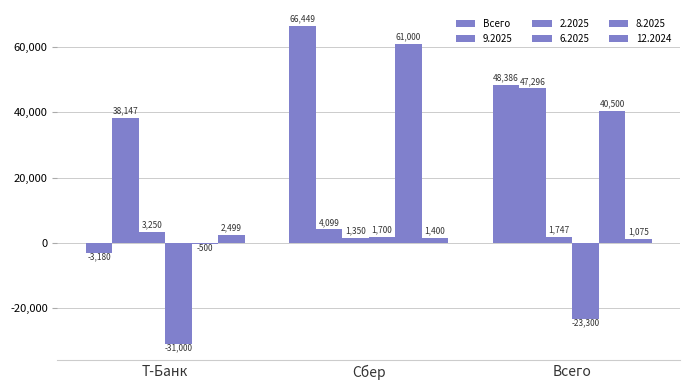

How many data points in 8.2025 are less than 40500?

1